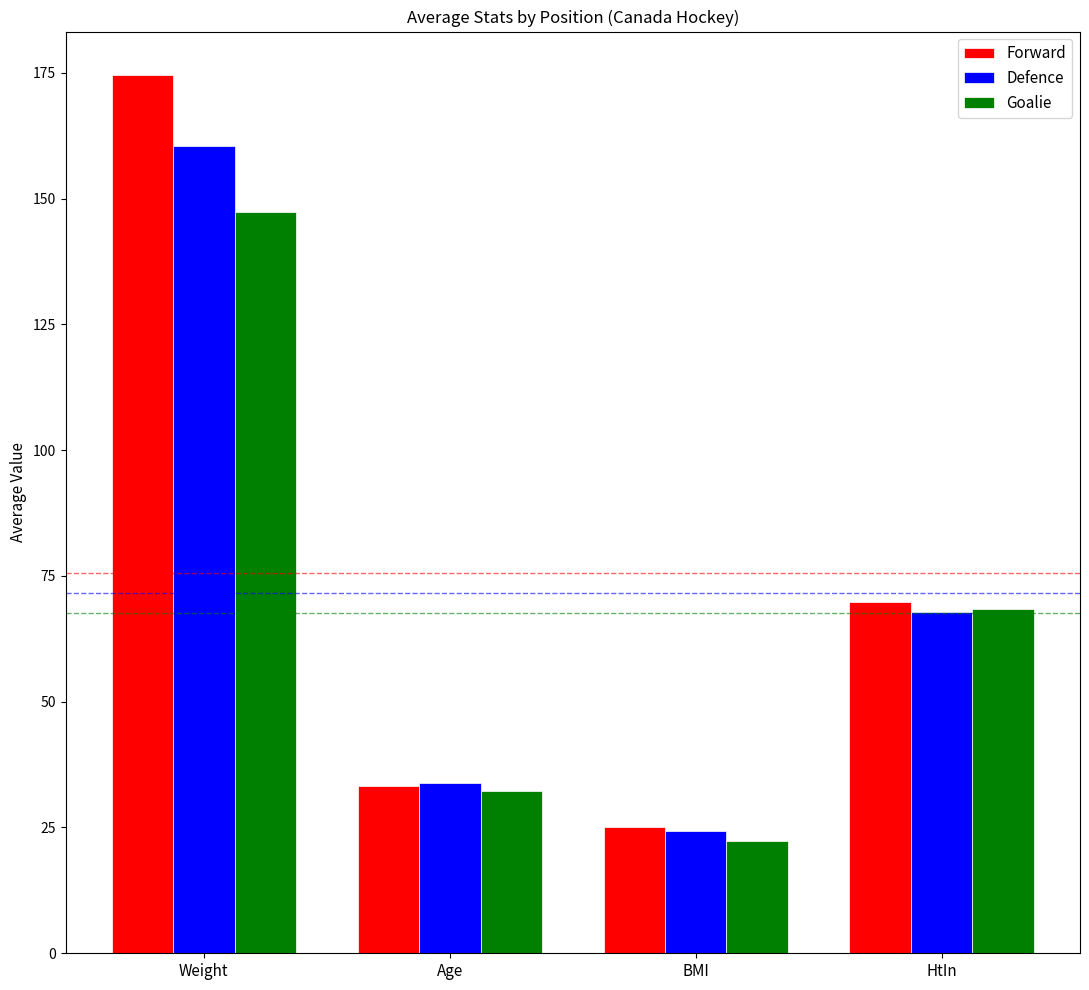

How many data points in Goalie are less than 68?

2